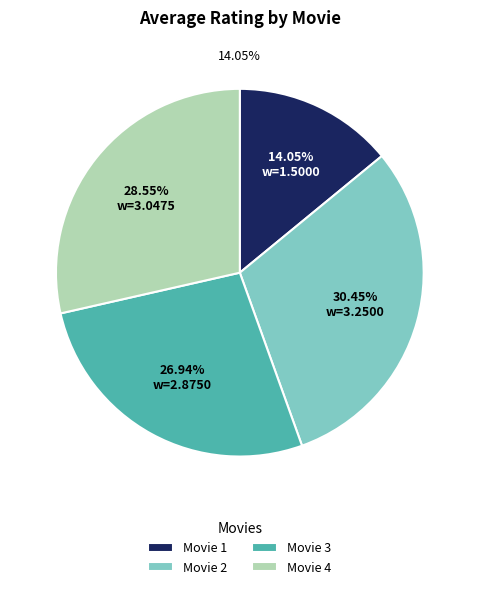

Approximately how many times larger is the value at Movie 4 compared to Movie 3?

1.1